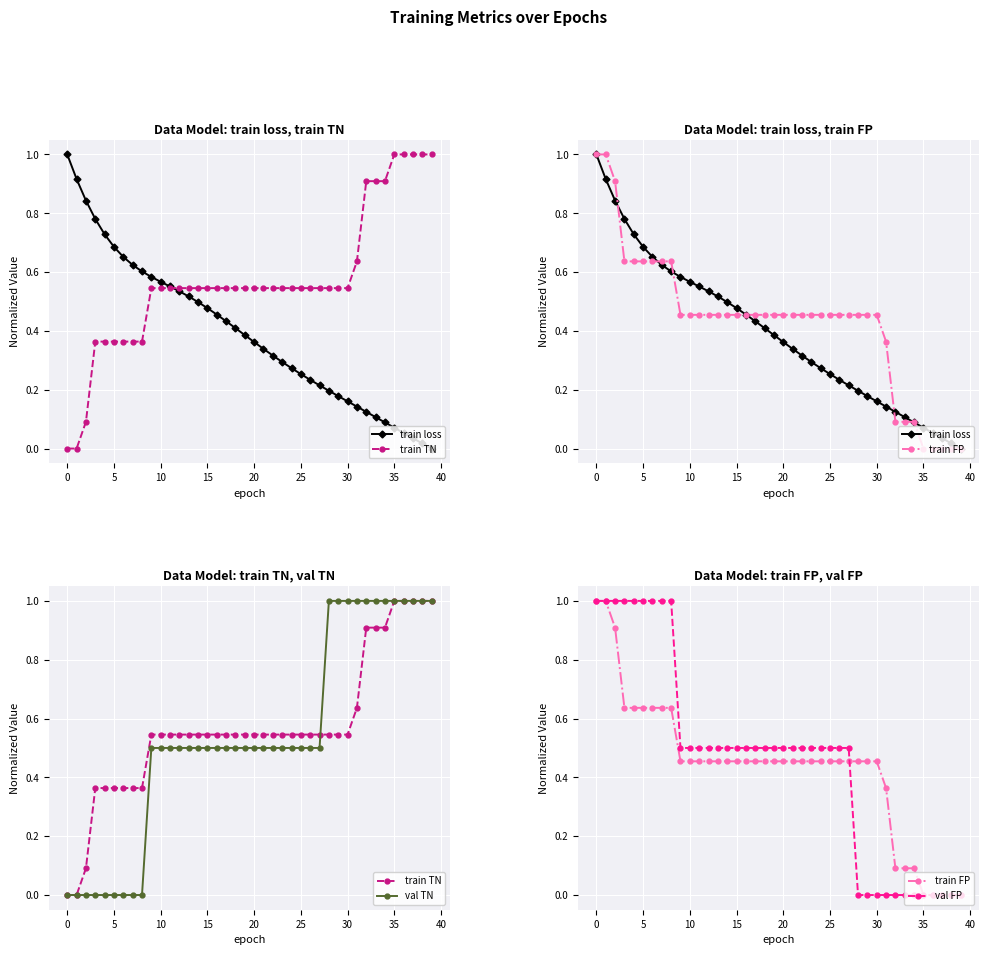

Count the val FP values in the range 0 to 1.

40